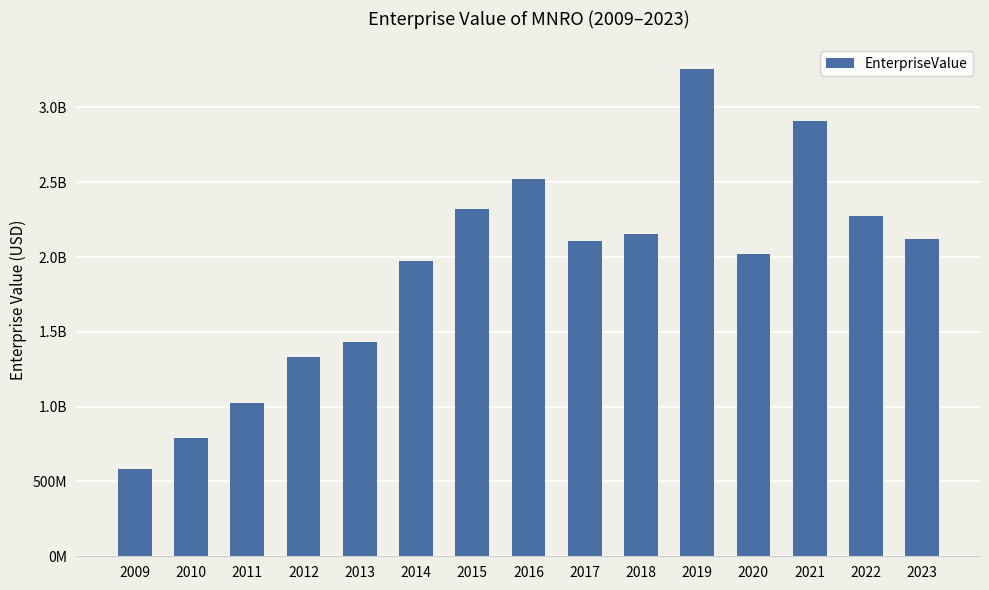

What is the maximum value shown in the chart?

3260015797.7